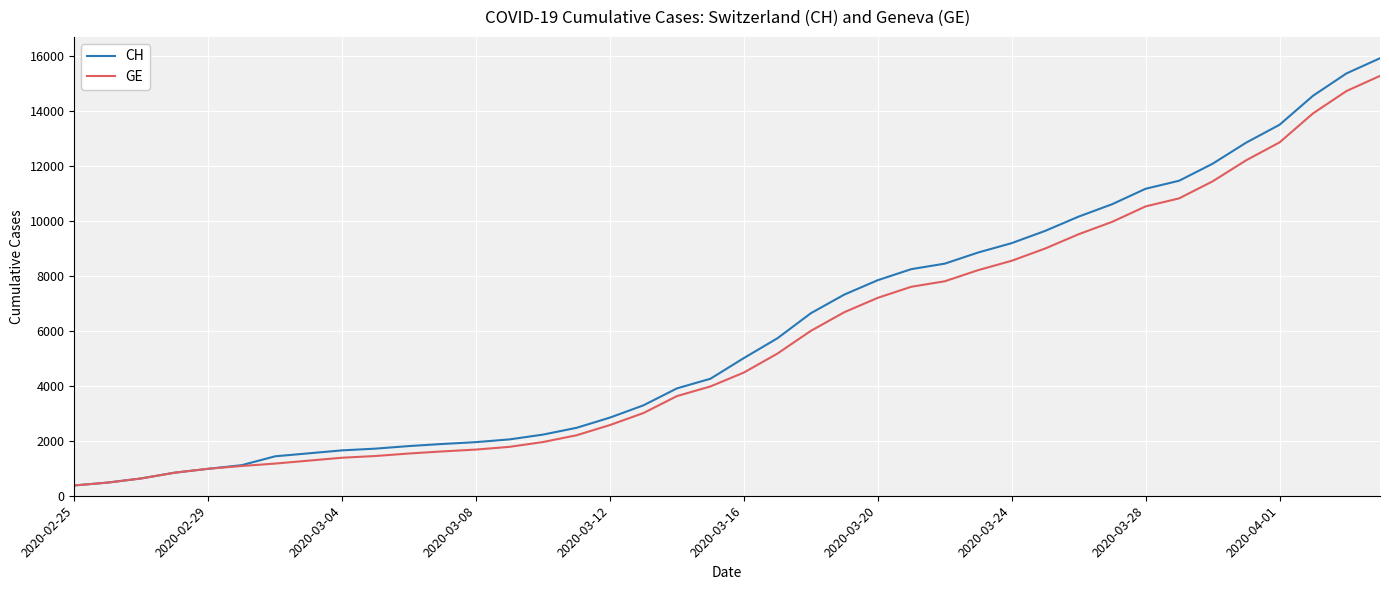

What is the minimum value for CH?

375